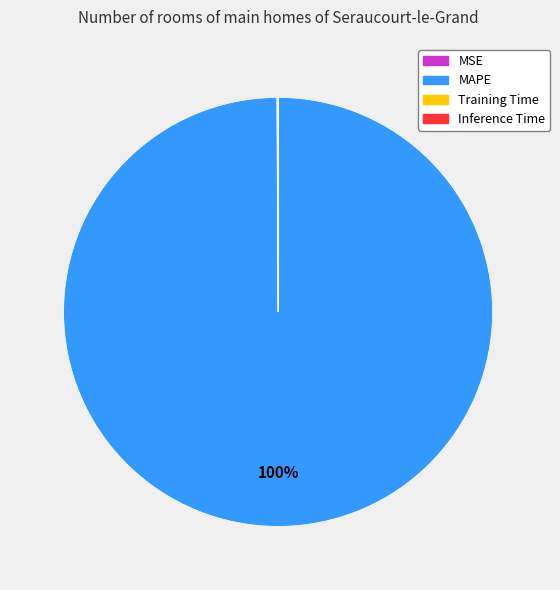

What is the majority slice?

MAPE